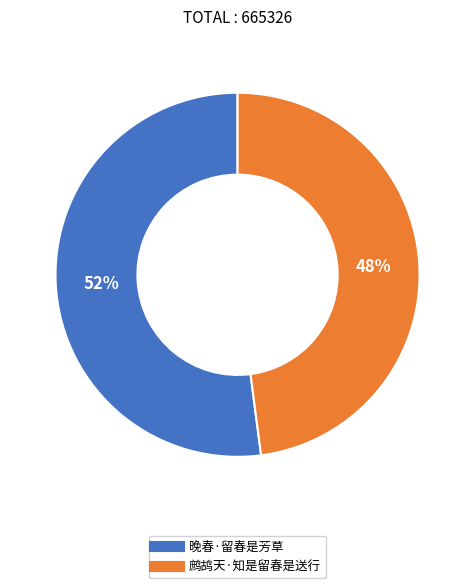

Which slice represents more than half of the pie?

晚春·留春是芳草